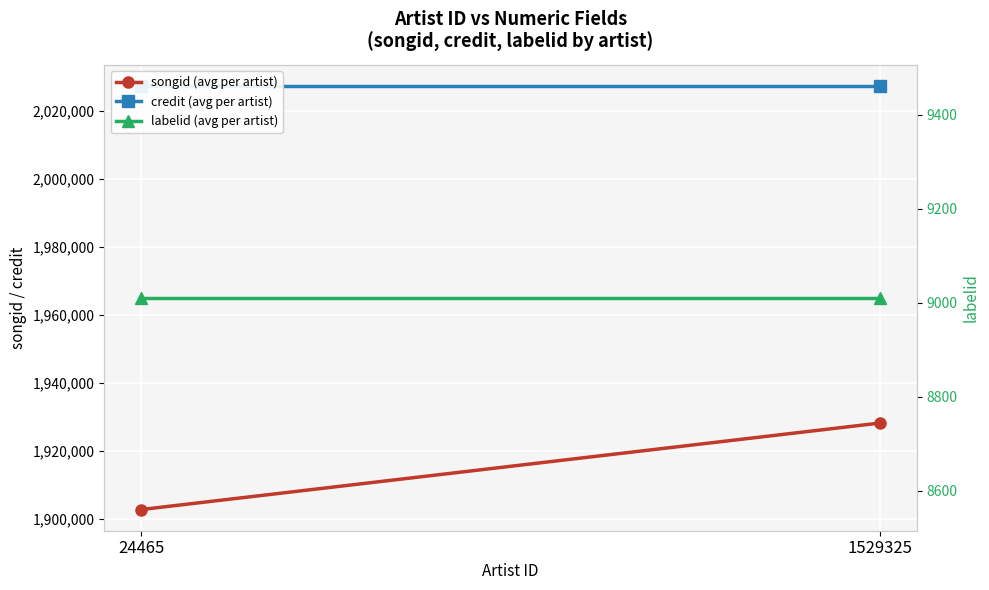

List the series in order of their peak value, highest first.

credit (avg per artist), songid (avg per artist), labelid (avg per artist)